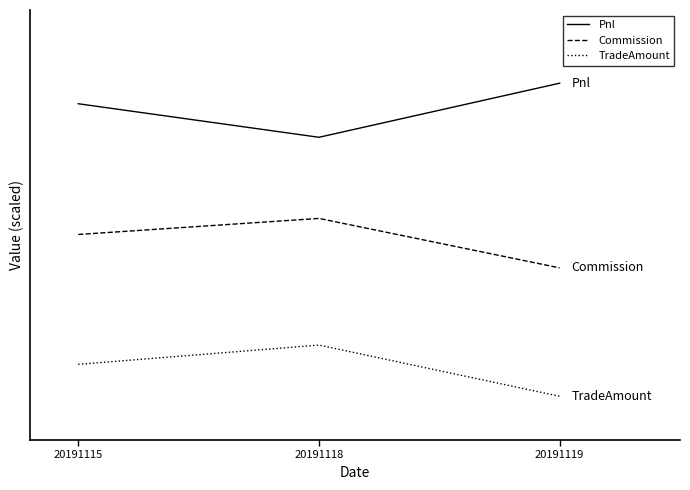

What are all the series names shown in the legend?

Pnl, Commission, TradeAmount